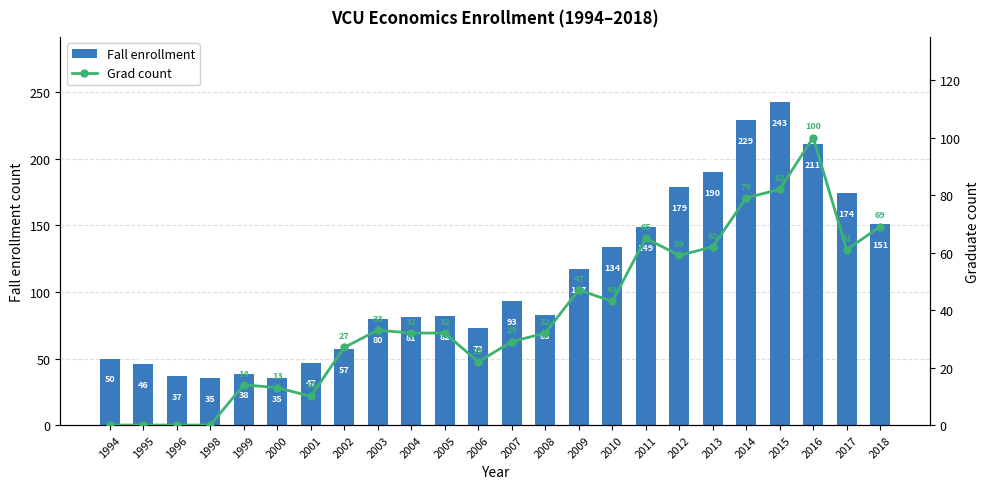

Reading left to right, list all the values displayed in this chart.

Fall enrollment: 1994=50	1995=46	1996=37	1998=35	1999=38	2000=35	2001=47	2002=57	2003=80	2004=81	2005=82	2006=73	2007=93	2008=83	2009=117	2010=134	2011=149	2012=179	2013=190	2014=229	2015=243	2016=211	2017=174	2018=151
Grad count: 1994=0	1995=0	1996=0	1998=0	1999=14	2000=13	2001=10	2002=27	2003=33	2004=32	2005=32	2006=22	2007=29	2008=32	2009=47	2010=43	2011=65	2012=59	2013=62	2014=79	2015=82	2016=100	2017=61	2018=69